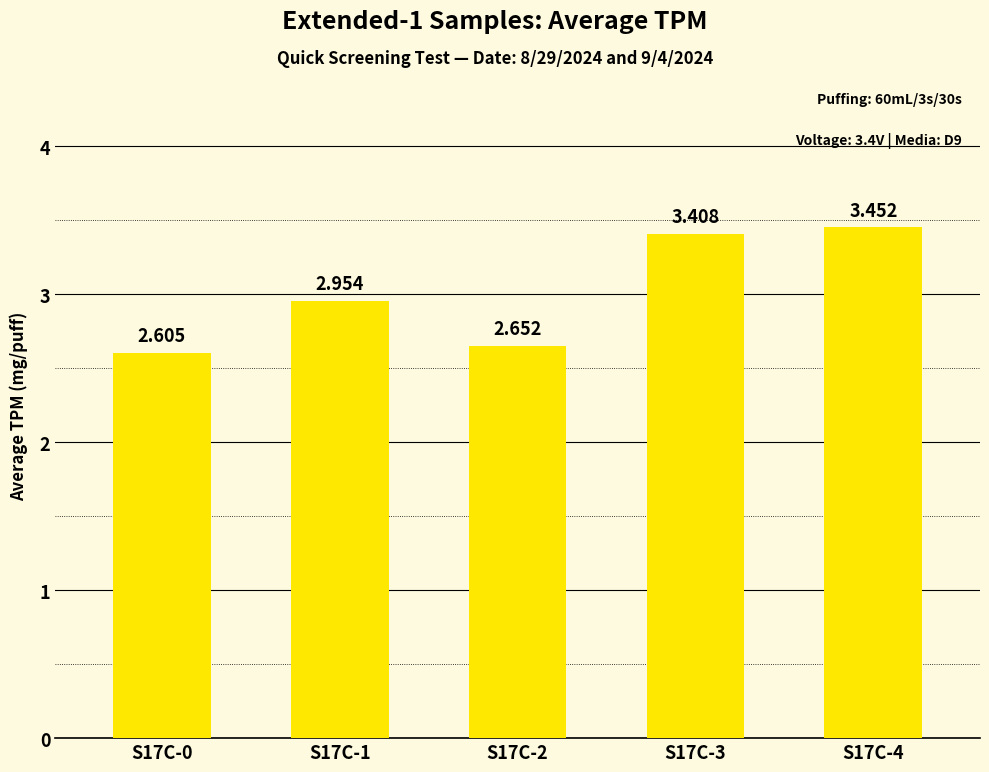

What is the difference between the maximum and second lowest values?

0.8